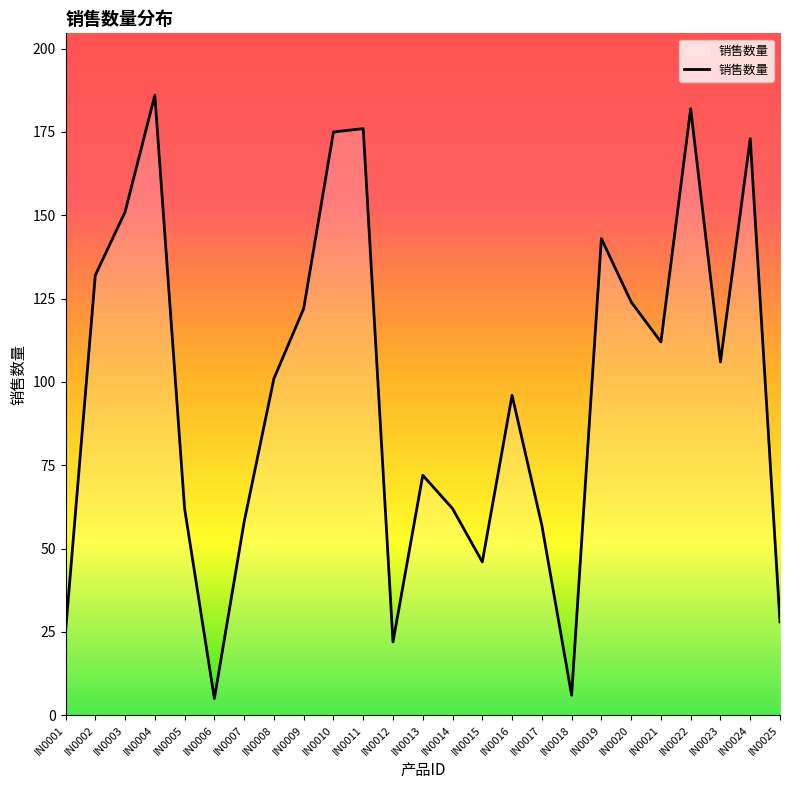

True or false: the data shows 176 at IN0011.

True